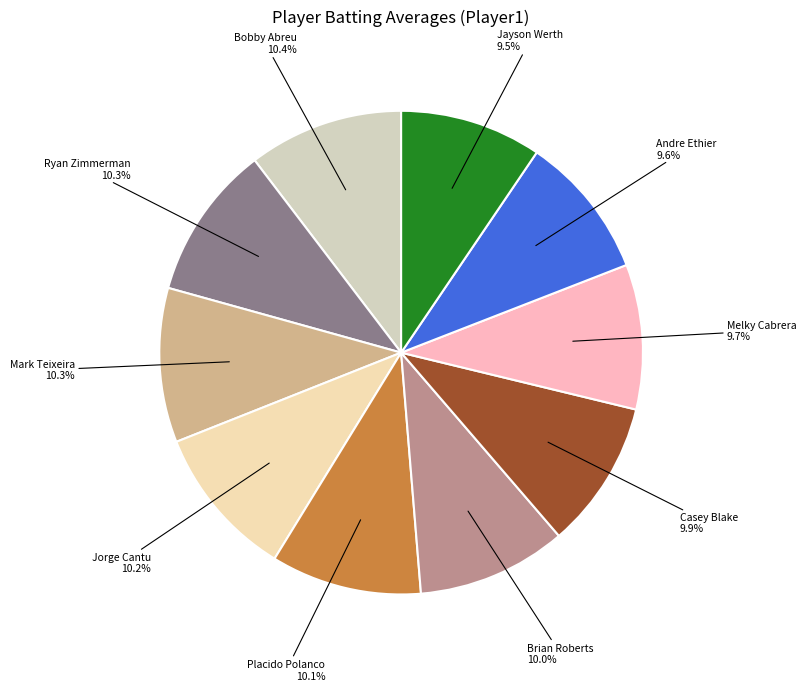

What portion of the pie excludes Placido Polanco?

89.9%